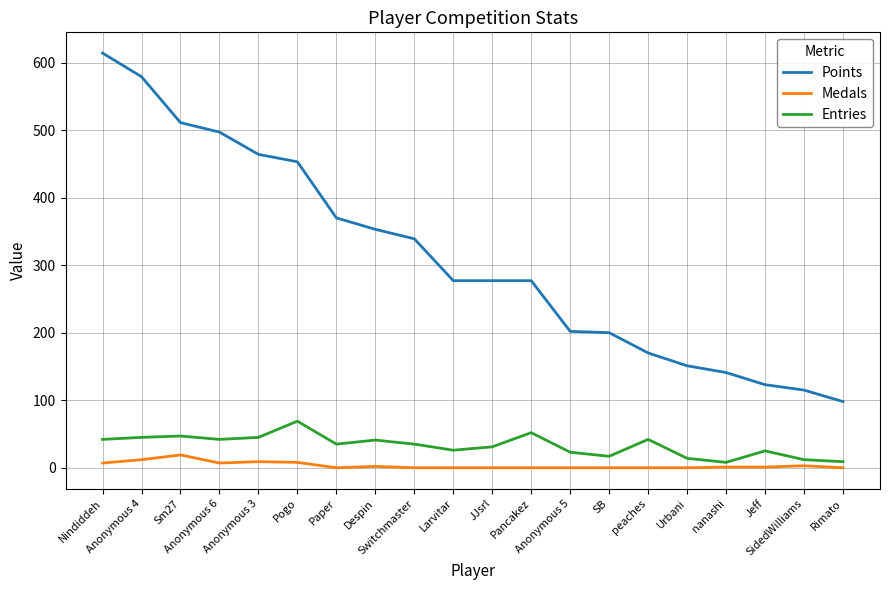

What is the maximum value shown in the chart?

614